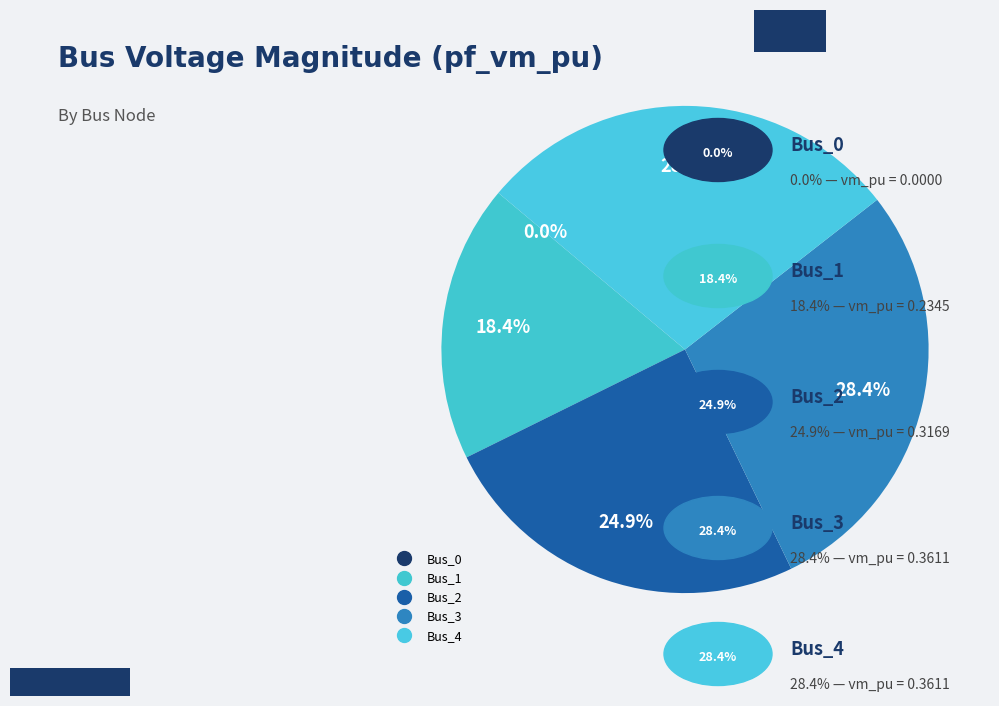

To the nearest percent, what percentage of the pie is Bus_4?

28%